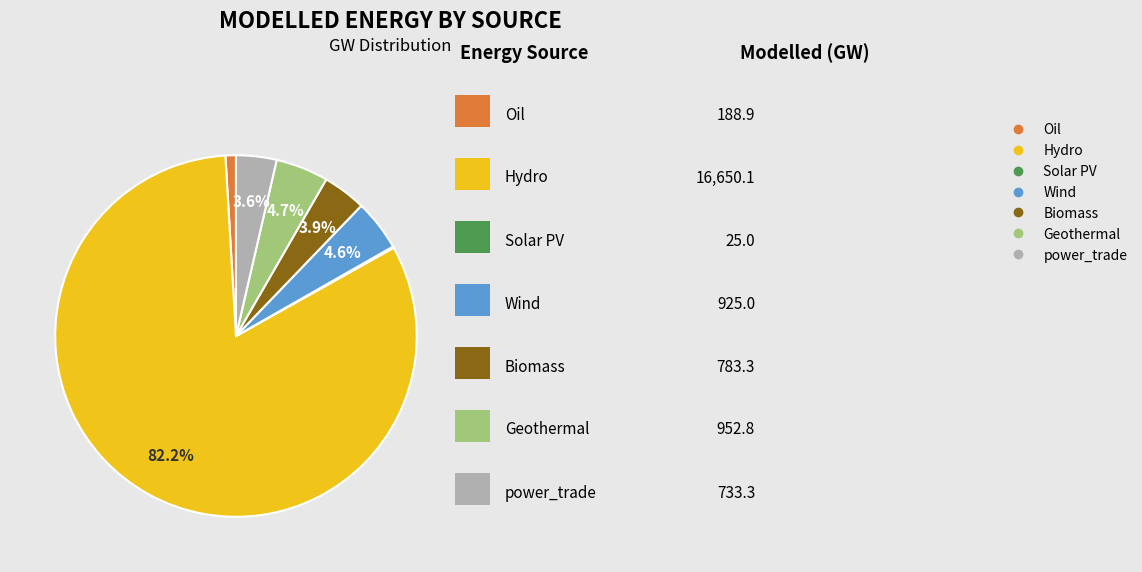

What is the largest slice in the pie chart?

Hydro